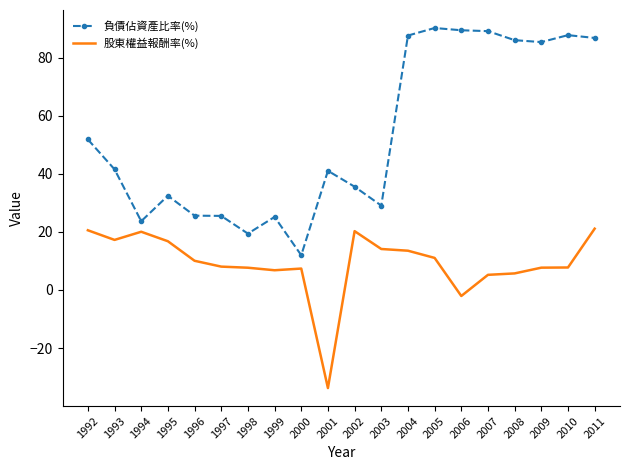

True or false: 負債佔資產比率(%) and 股東權益報酬率(%) cross at least once.

False